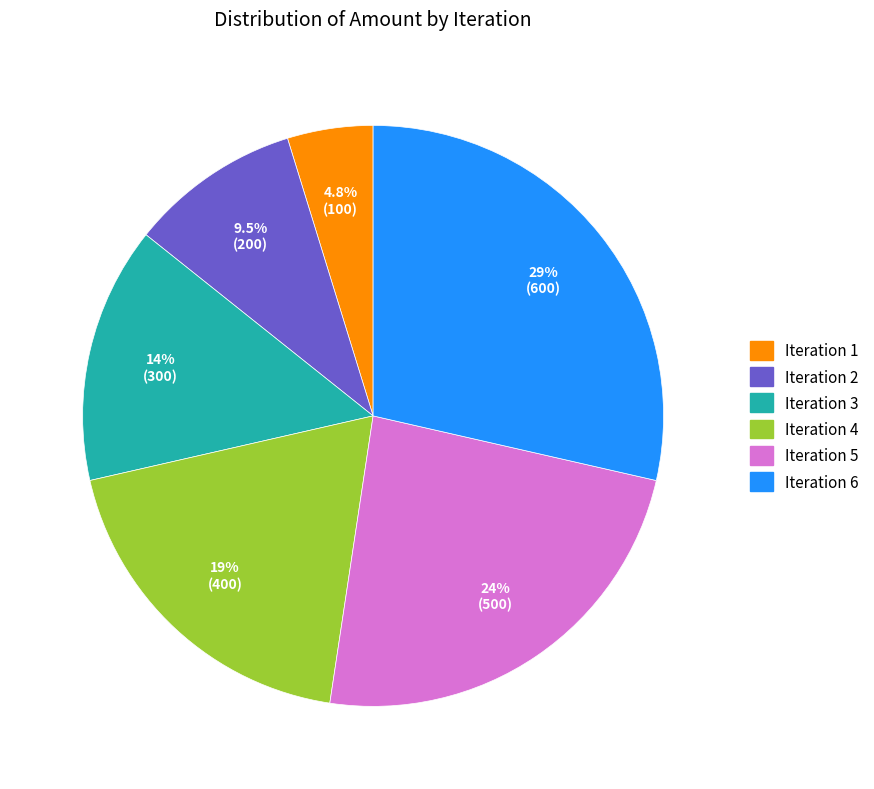

Does any single category account for the majority?

No